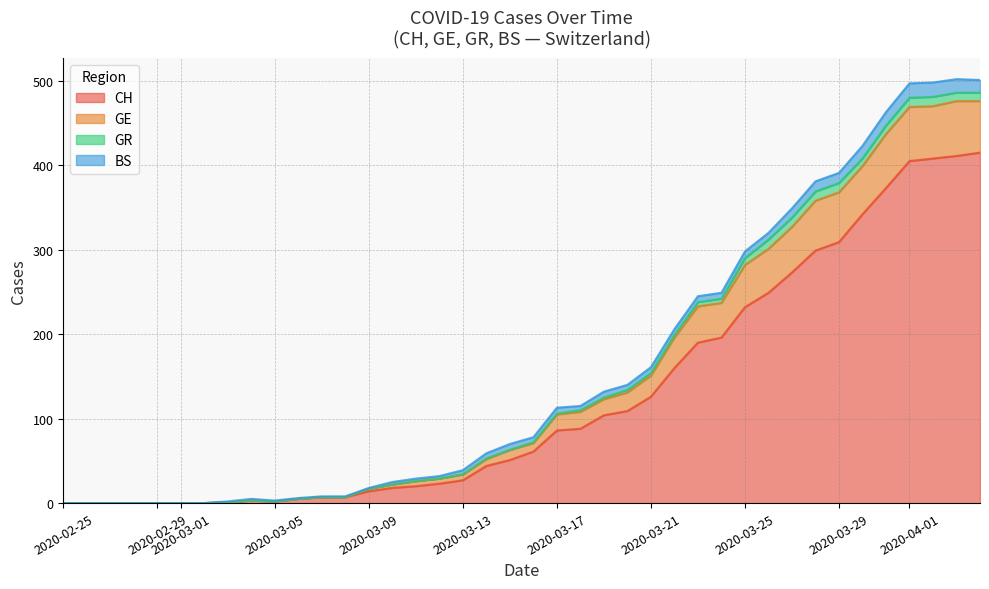

Where is the first local maximum for BS?

2020-03-31